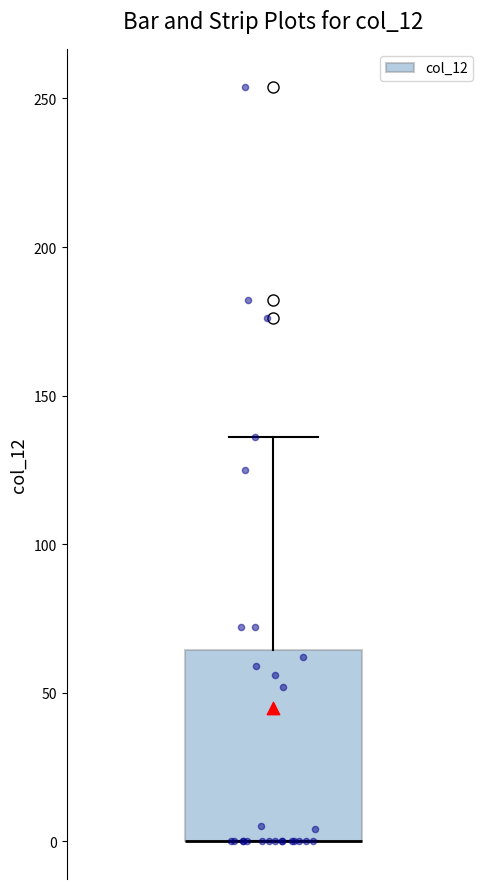

Read this box plot against the y-axis: the position of the median line, the range covered by the box, and the ends of both whiskers. The values are not printed on the chart, so give them approximately, as read against the axis.

median 0 (drawn on the box's lower edge), box 0 to 65, whiskers 0 to 135